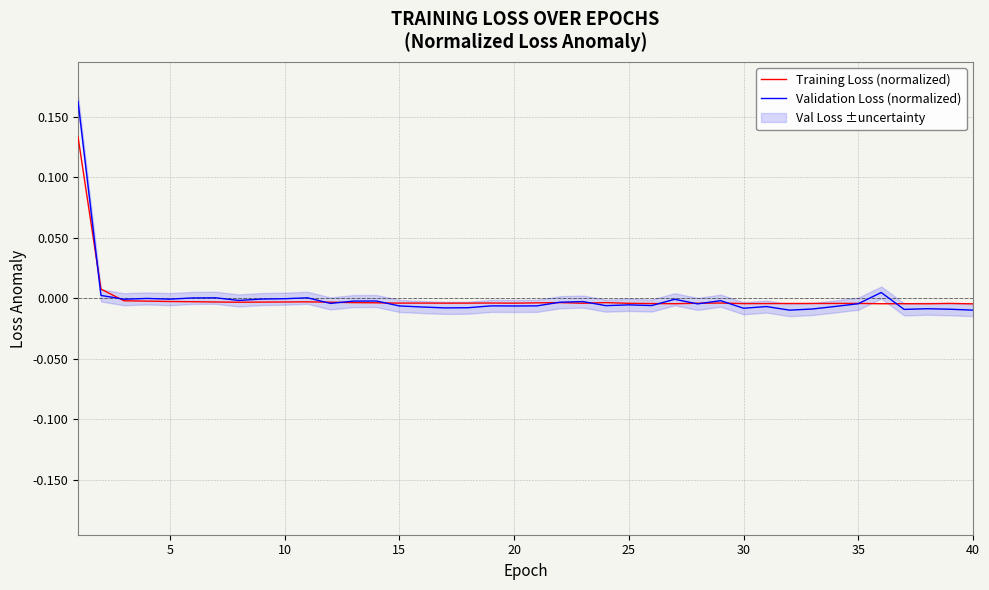

Rank the series by their maximum value, from lowest to highest.

Training Loss (normalized), Validation Loss (normalized)